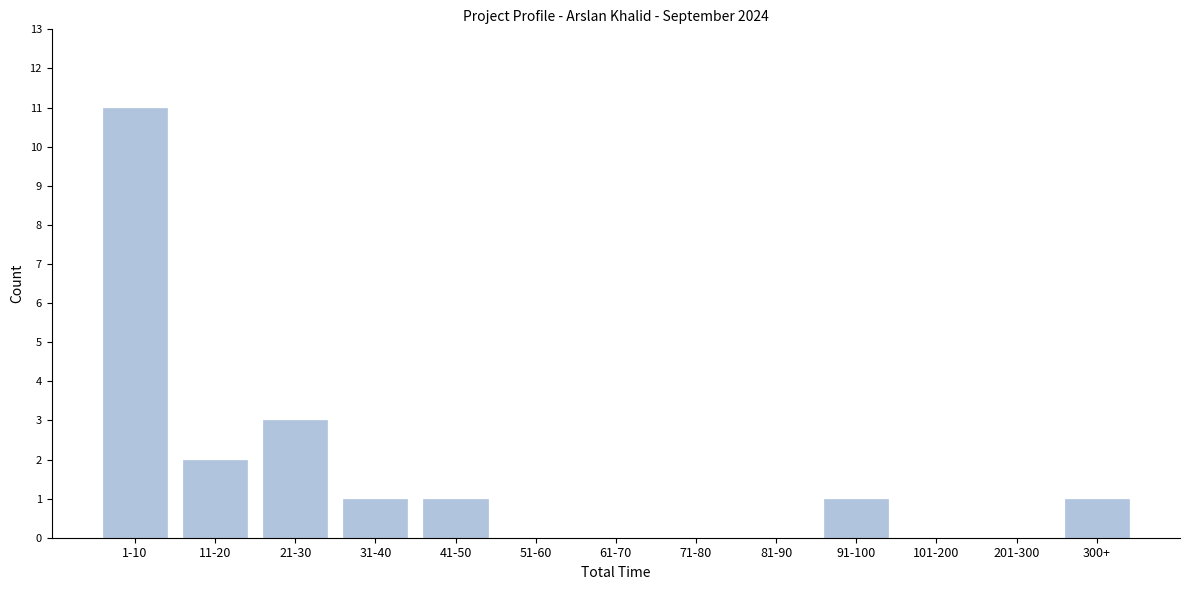

Reading left to right, list all the values displayed in this chart.

1-10=11	11-20=2	21-30=3	31-40=1	41-50=1	51-60=0	61-70=0	71-80=0	81-90=0	91-100=1	101-200=0	201-300=0	300+=1